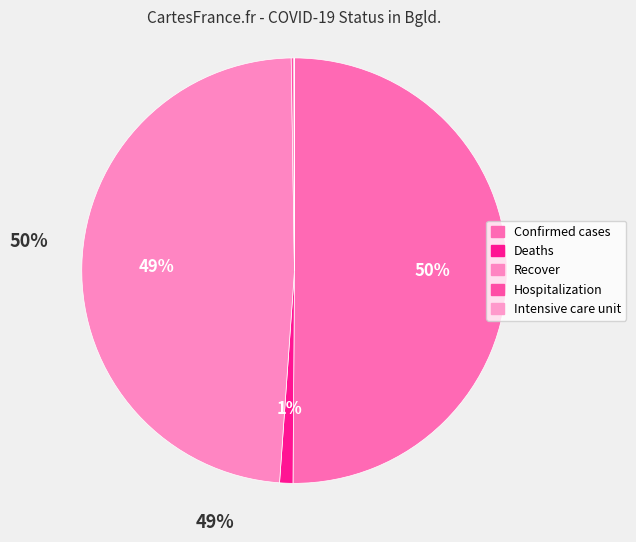

Count the number of slices in the pie.

5